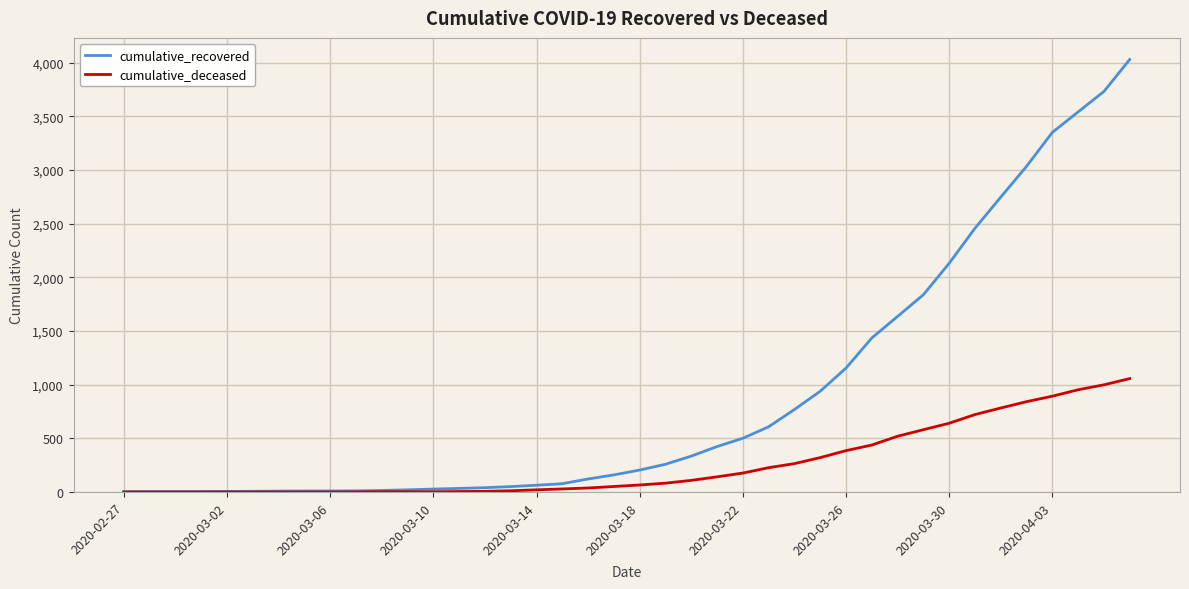

Which series has the largest range (max minus min)?

cumulative_recovered